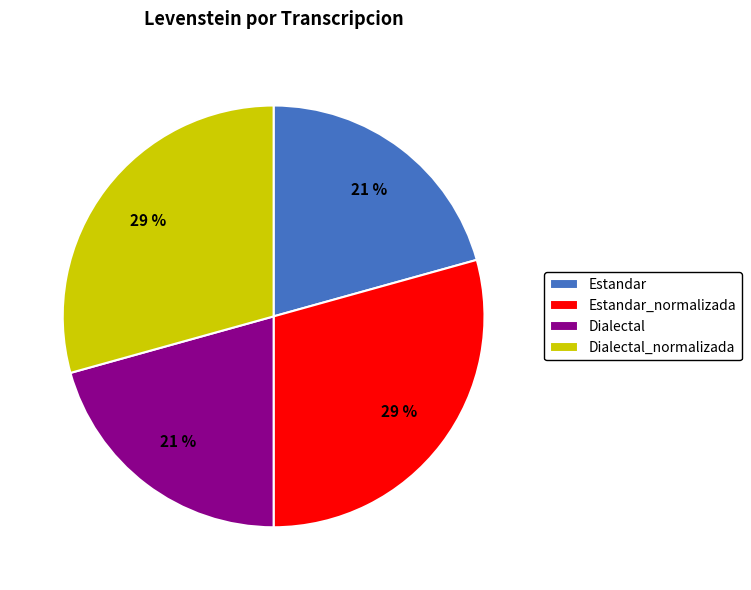

Is Estandar_normalizada the majority of the pie?

No